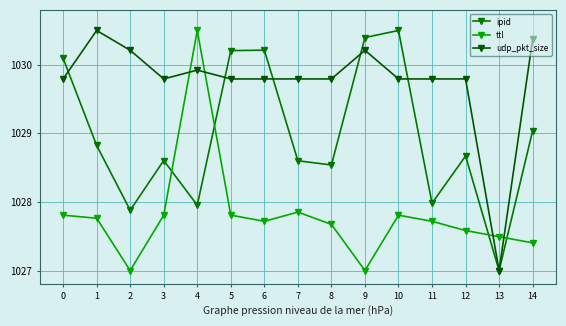

Reading left to right, list all the values displayed in this chart.

ipid: 0=1030.1	1=1028.8	2=1027.9	3=1028.6	4=1028.0	5=1030.2	6=1030.2	7=1028.6	8=1028.5	9=1030.4	10=1030.5	11=1028.0	12=1028.7	13=1027.0	14=1029.0
ttl: 0=1027.8	1=1027.8	2=1027.0	3=1027.8	4=1030.5	5=1027.8	6=1027.7	7=1027.9	8=1027.7	9=1027.0	10=1027.8	11=1027.7	12=1027.6	13=1027.5	14=1027.4
udp_pkt_size: 0=1029.8	1=1030.5	2=1030.2	3=1029.8	4=1029.9	5=1029.8	6=1029.8	7=1029.8	8=1029.8	9=1030.2	10=1029.8	11=1029.8	12=1029.8	13=1027.0	14=1030.4